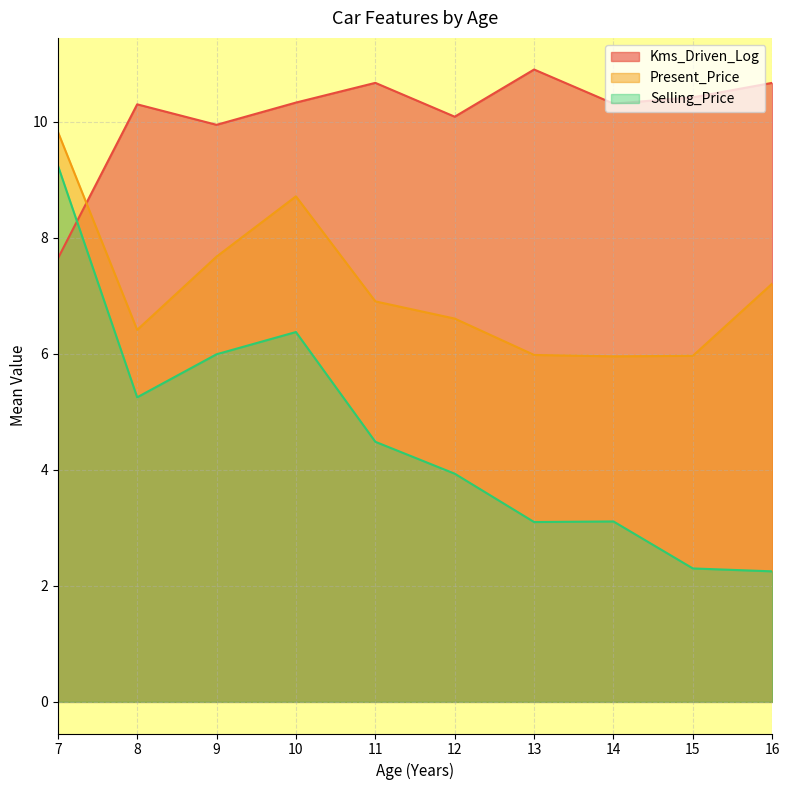

How many intersections are there between Present_Price and Kms_Driven_Log?

1